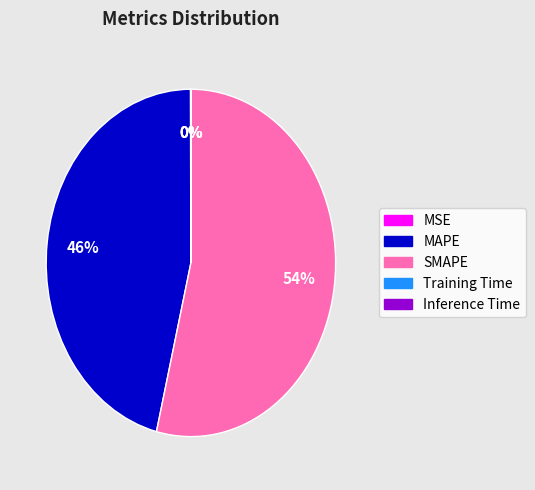

To the nearest percent, what is the difference between the largest and smallest slice percentages?

54%